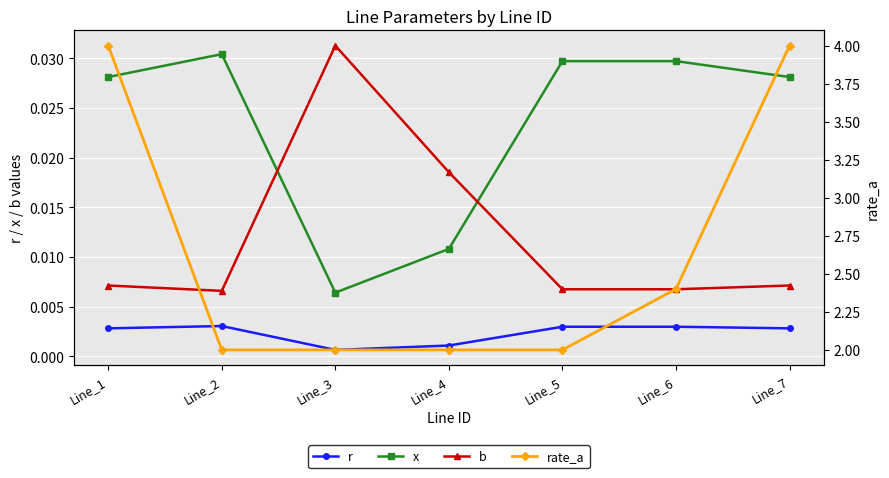

Reading left to right, what are all the values shown in this chart?

r: 0.0	0.0	0.0	0.0	0.0	0.0	0.0
x: 0.0	0.0	0.0	0.0	0.0	0.0	0.0
b: 0.0	0.0	0.0	0.0	0.0	0.0	0.0
rate_a: 4.0	2.0	2.0	2.0	2.0	2.4	4.0